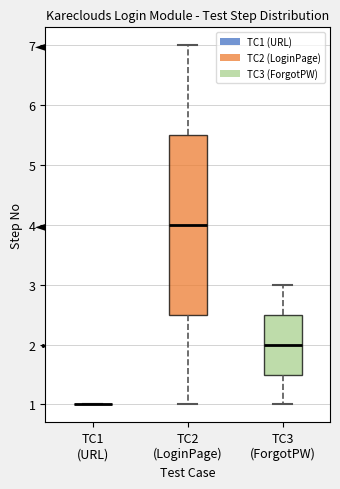

Comparing the boxes themselves (not the whiskers), which one is the tallest?

TC2 (LoginPage)